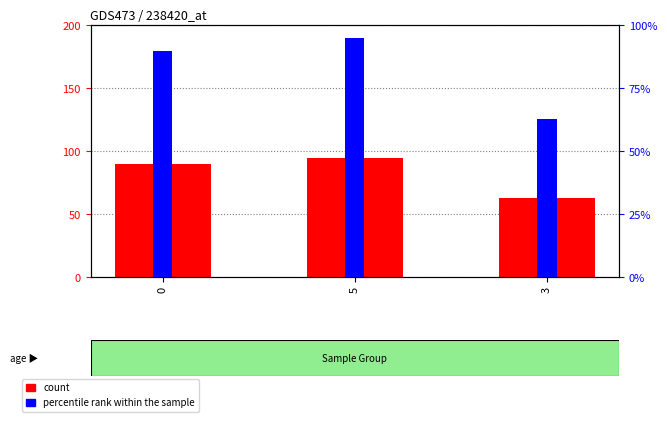

Reading left to right, list all the values displayed in this chart.

count: 0=90	5=95	3=63
percentile rank within the sample: 0=90	5=95	3=63